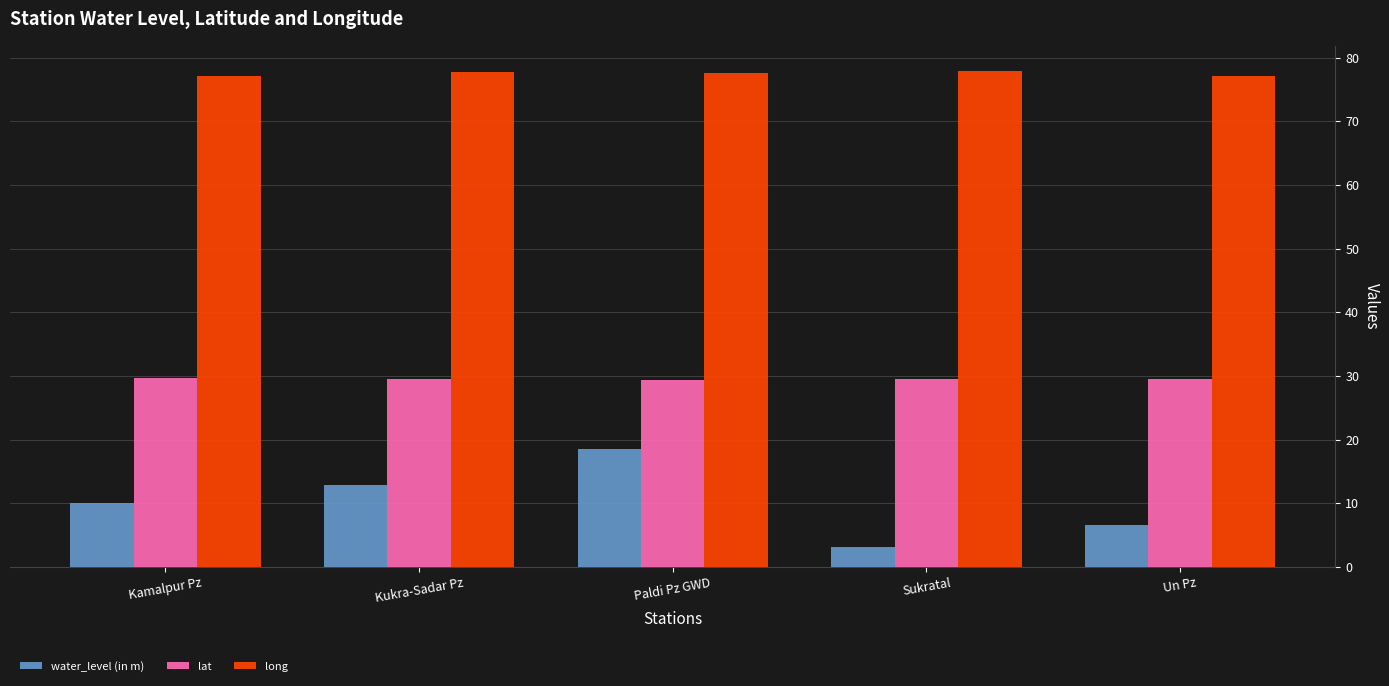

How many bars are there in each group?

3